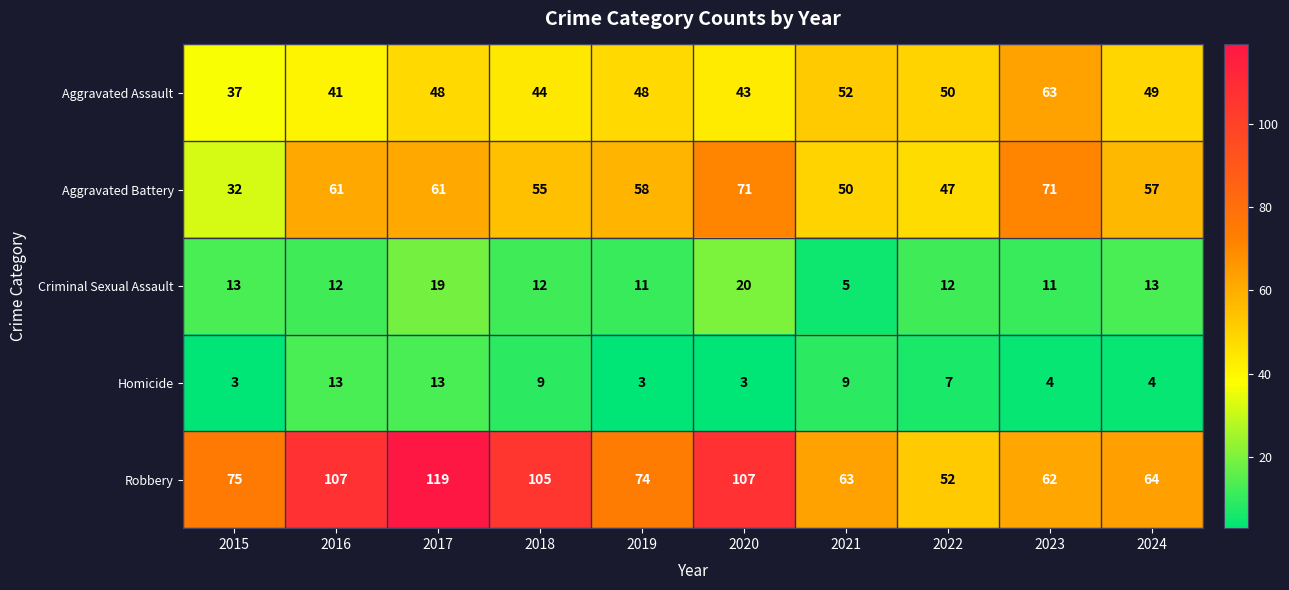

At which label does Aggravated Battery reach its minimum?

2015